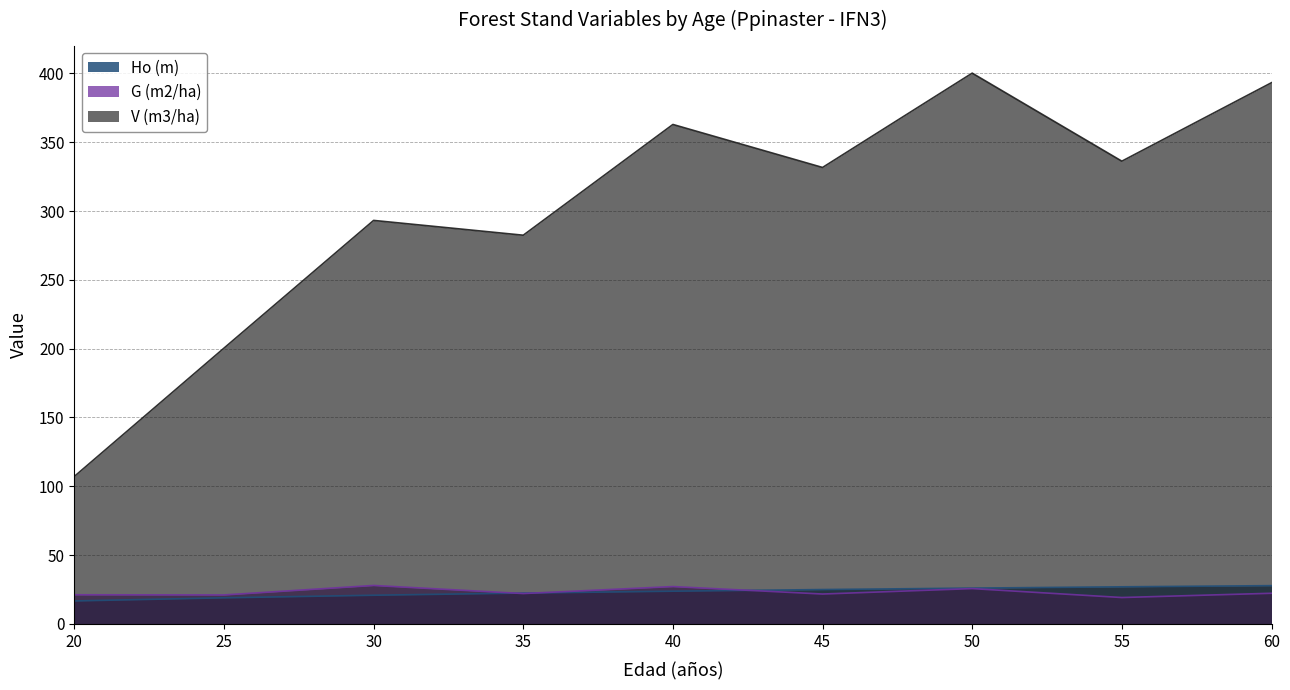

What are all the series names shown in the legend?

Ho (m), G (m2/ha), V (m3/ha)